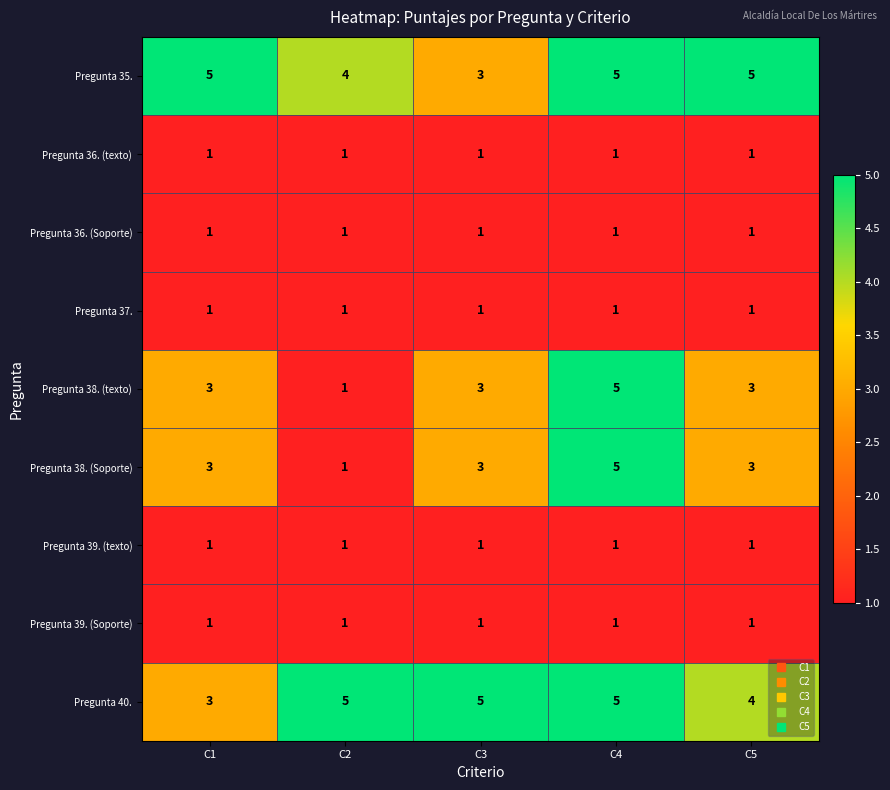

The value of Pregunta 37. at C1 is 0. True or false?

False